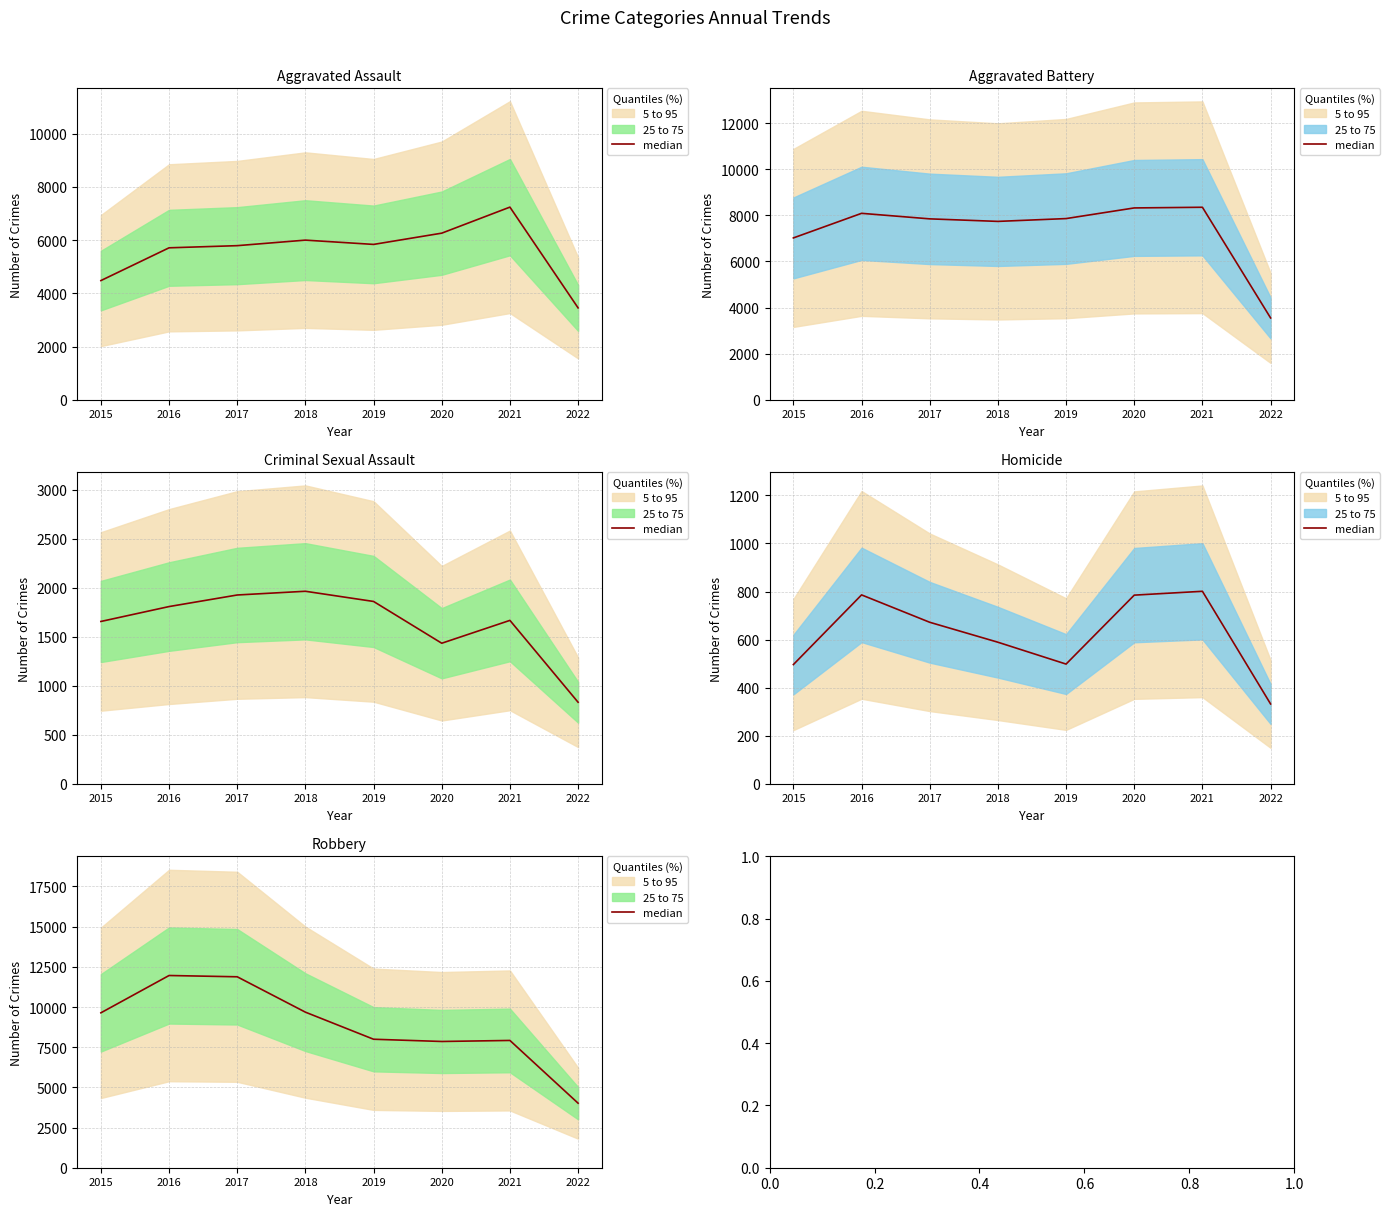

What is the average value?

8868